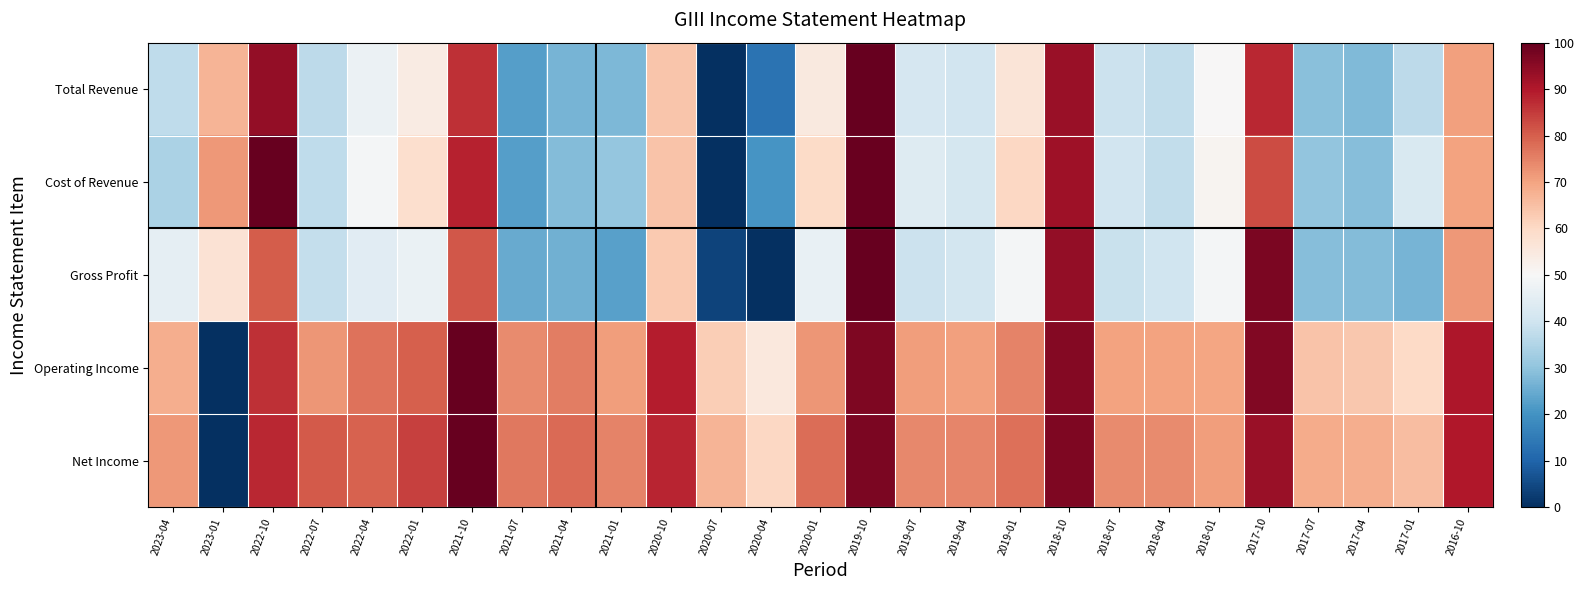

What is the maximum value shown in the chart?

100.0